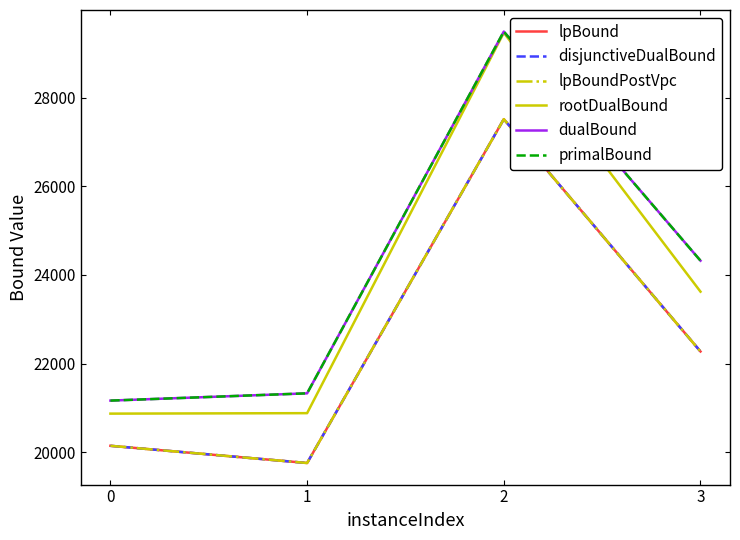

Is it true that primalBound equals 21166.0 at 0?

True